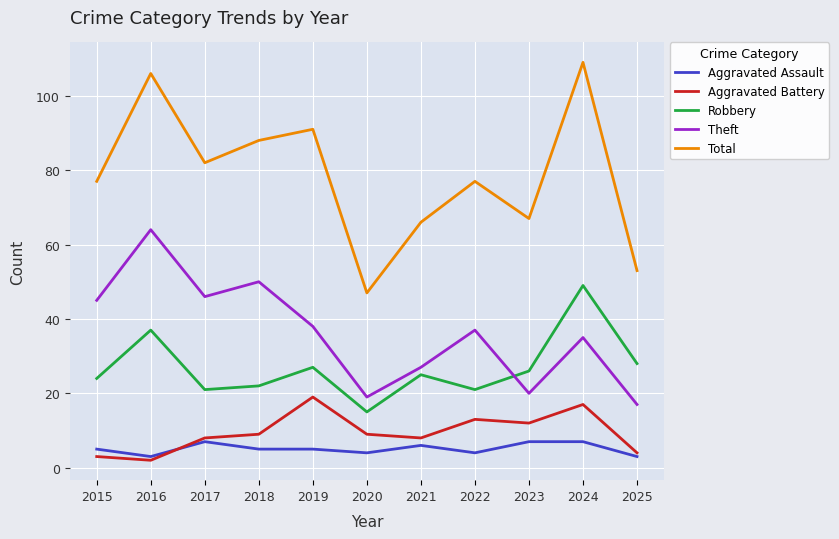

Reading left to right, list all the values displayed in this chart.

Aggravated Assault: 5	3	7	5	5	4	6	4	7	7	3
Aggravated Battery: 3	2	8	9	19	9	8	13	12	17	4
Robbery: 24	37	21	22	27	15	25	21	26	49	28
Theft: 45	64	46	50	38	19	27	37	20	35	17
Total: 77	106	82	88	91	47	66	77	67	109	53